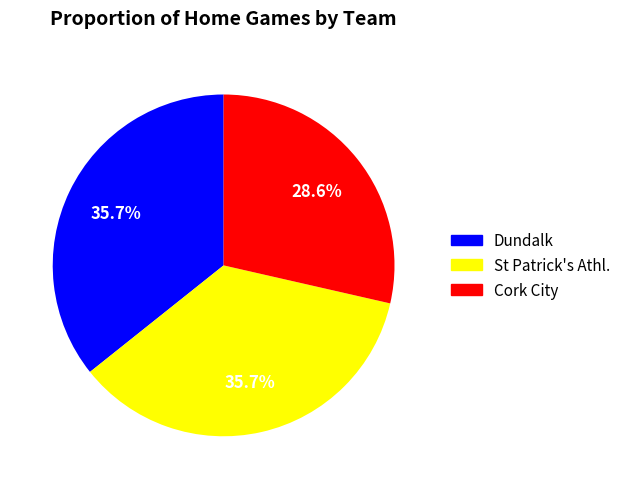

Does any single category account for the majority?

No